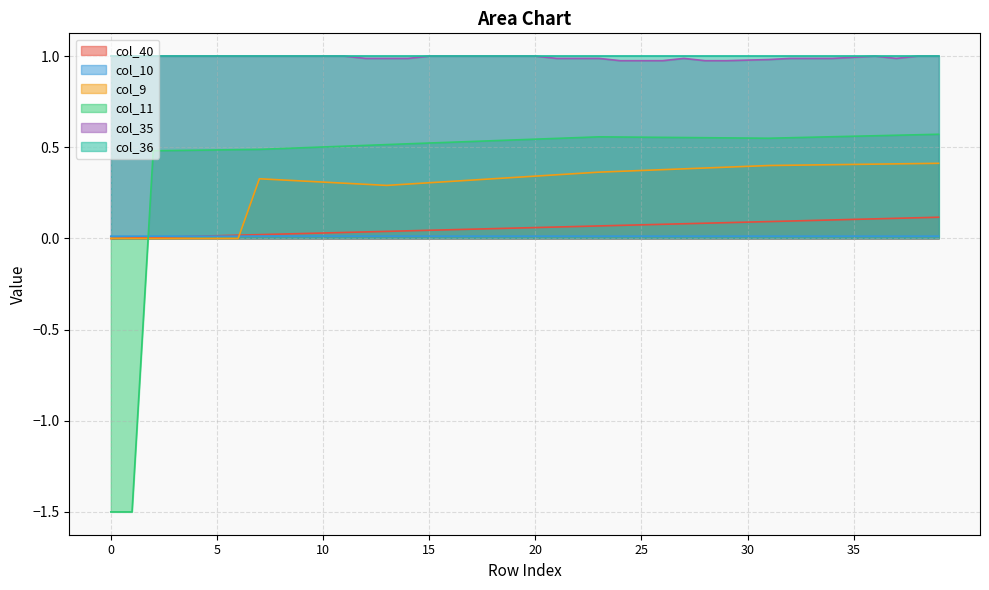

Is the value of col_35 at 28 greater than the value of col_40 at 34?

Yes